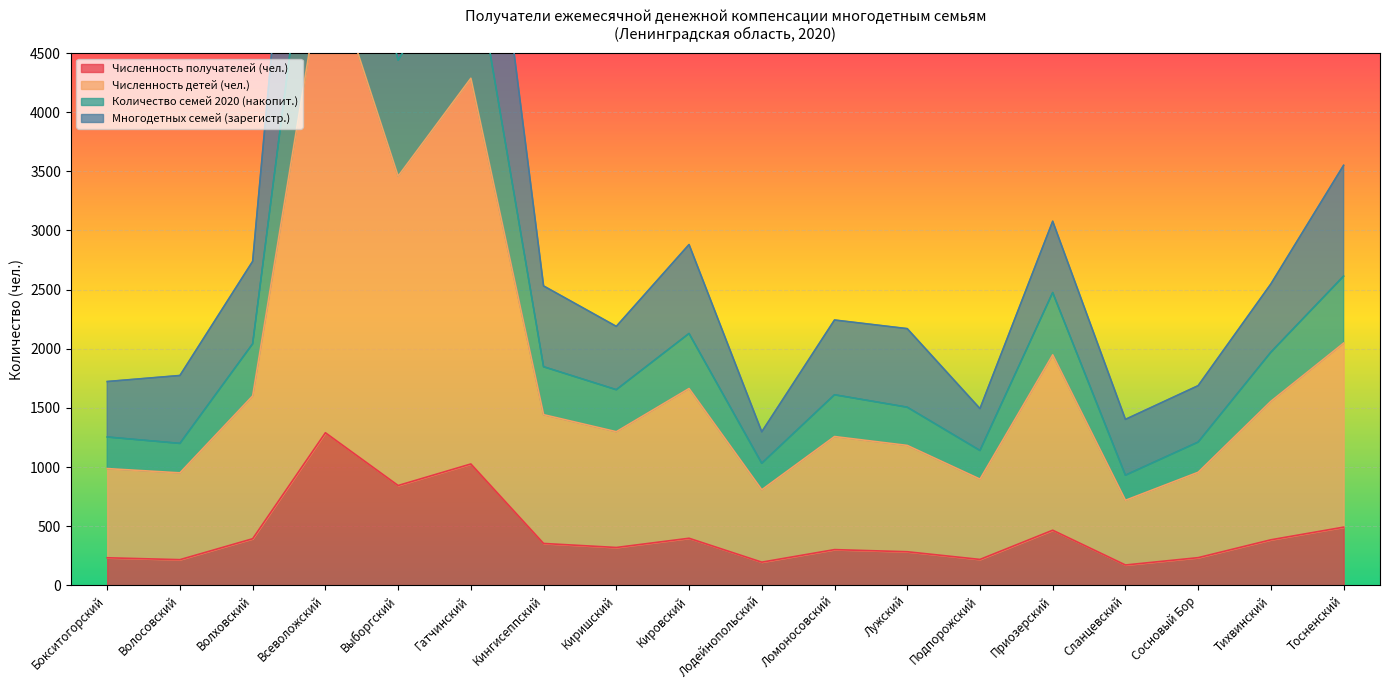

What is the label of the 12th point from the left?

Лужский